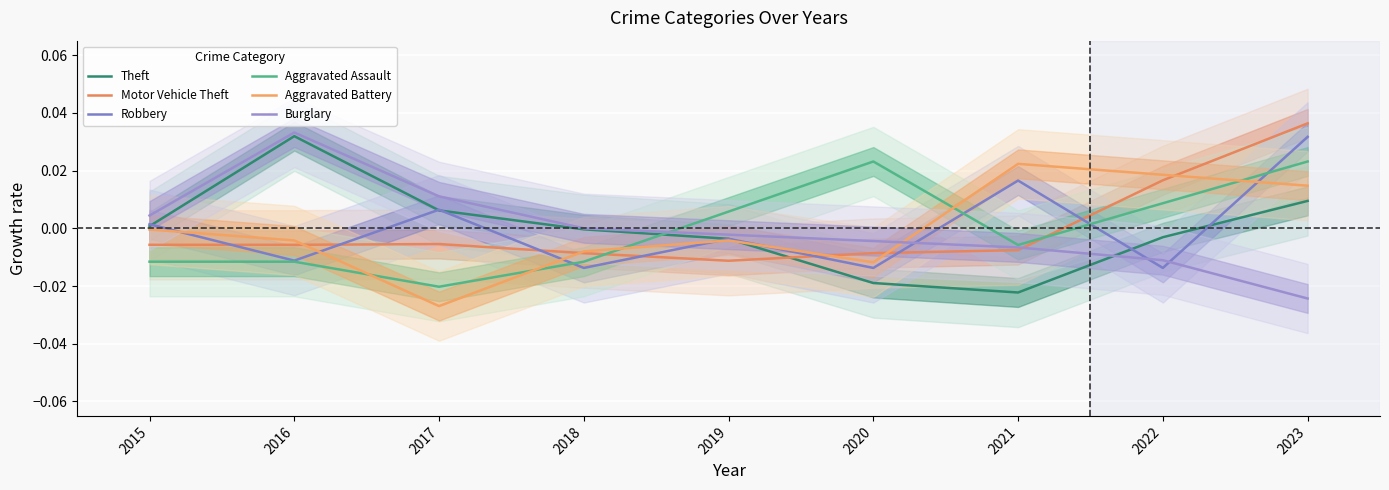

Rank the categories by Theft value from highest to lowest.

2016, 2023, 2017, 2015, 2018, 2022, 2019, 2020, 2021